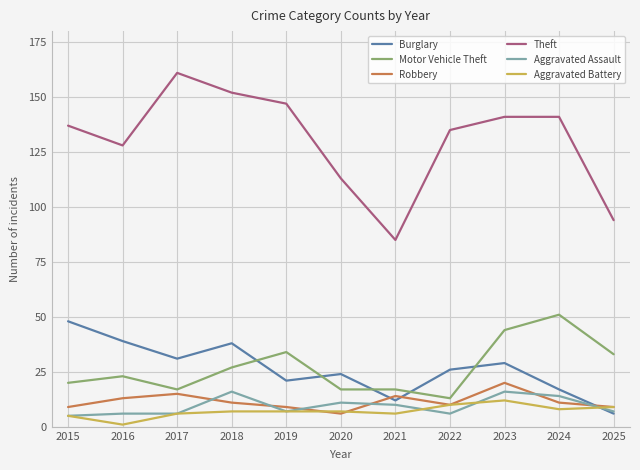

What are all the series names shown in the legend?

Burglary, Motor Vehicle Theft, Robbery, Theft, Aggravated Assault, Aggravated Battery